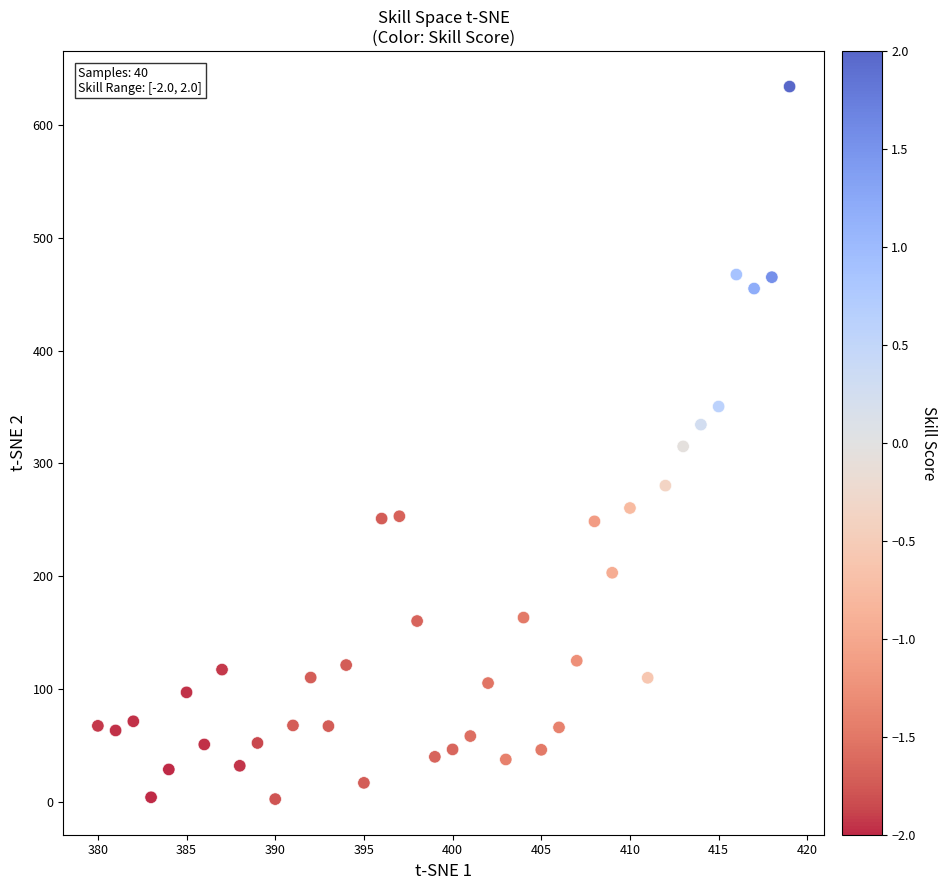

What is the range of X values (max minus min)?

39.0